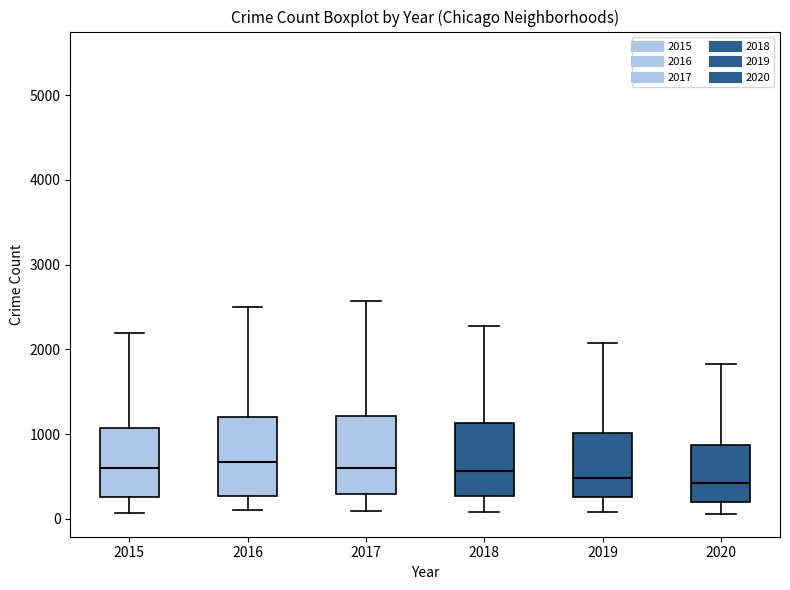

Reading left to right, transcribe this box plot: for each box, give where its median line is, the range the box spans, and where its two whiskers end, as read against the y-axis. The values are not printed on the chart, so give them approximately, as read against the axis.

2015: median 600, box 300 to 1100, whiskers 100 to 2200
2016: median 700, box 300 to 1200, whiskers 100 to 2500
2017: median 600, box 300 to 1200, whiskers 100 to 2600
2018: median 600, box 300 to 1100, whiskers 100 to 2300
2019: median 500, box 300 to 1000, whiskers 100 to 2100
2020: median 400, box 200 to 900, whiskers 100 to 1800